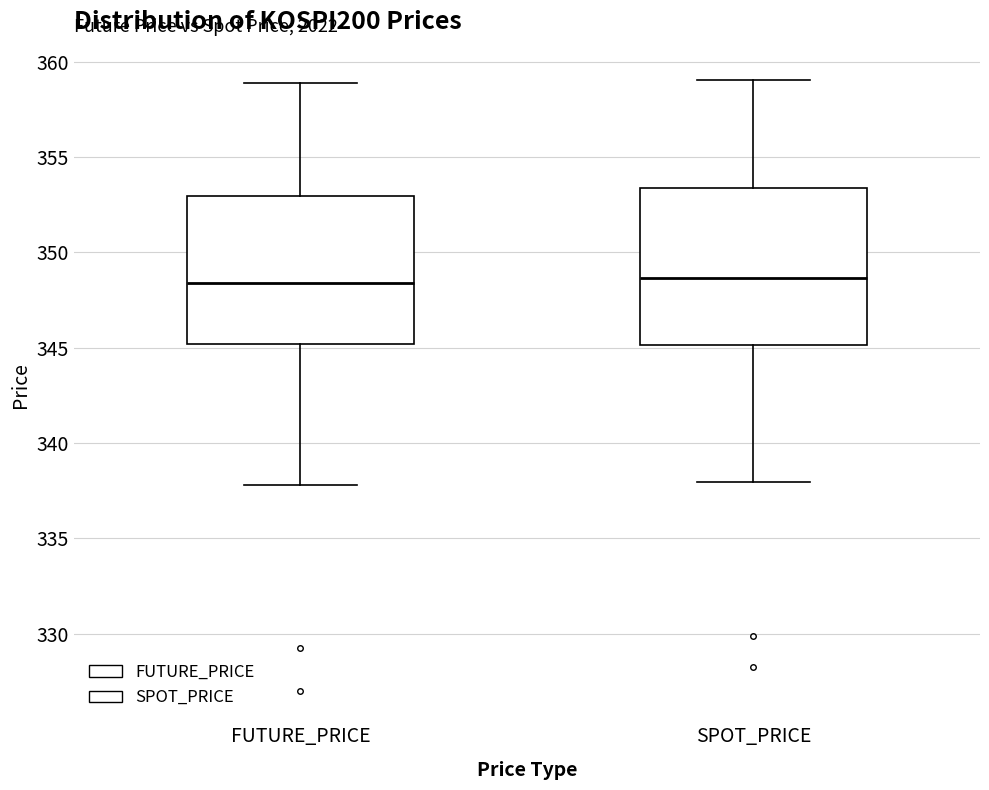

Where is the upper edge of the box for SPOT_PRICE on the y-axis? The values are not printed on the chart, so give them approximately, as read against the axis.

353.5